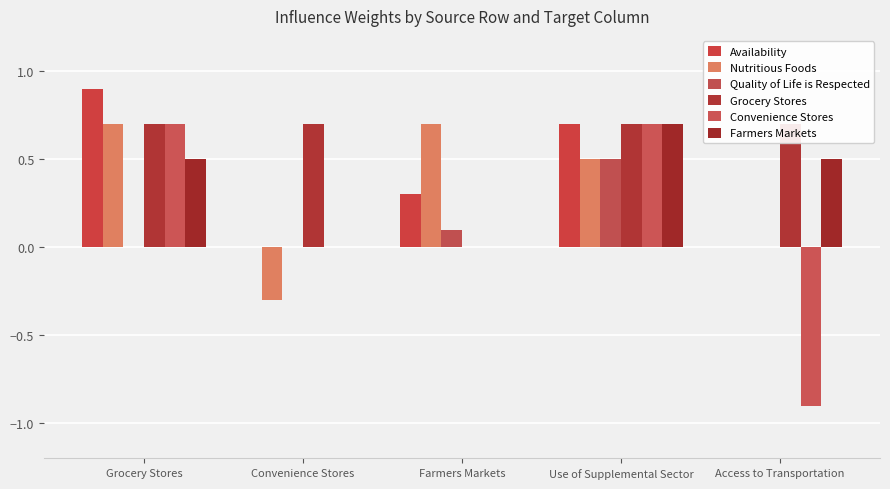

What is the spread (max minus min) of values at Convenience Stores?

1.0